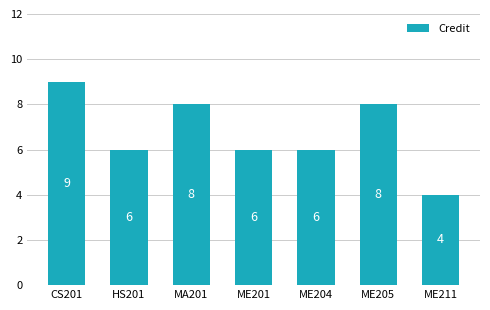

Reading left to right, what are all the values shown in this chart?

CS201=9	HS201=6	MA201=8	ME201=6	ME204=6	ME205=8	ME211=4